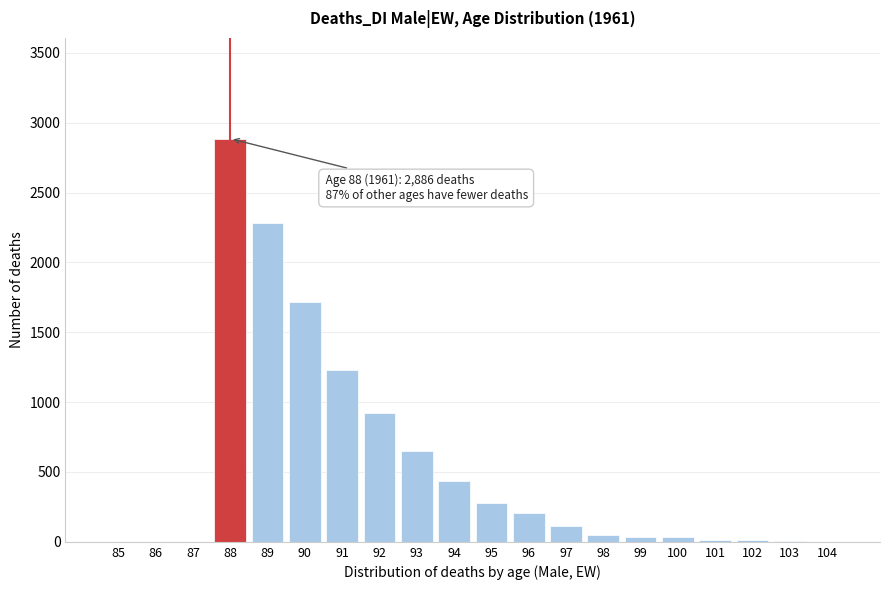

The value at 91 is 844. True or false?

False